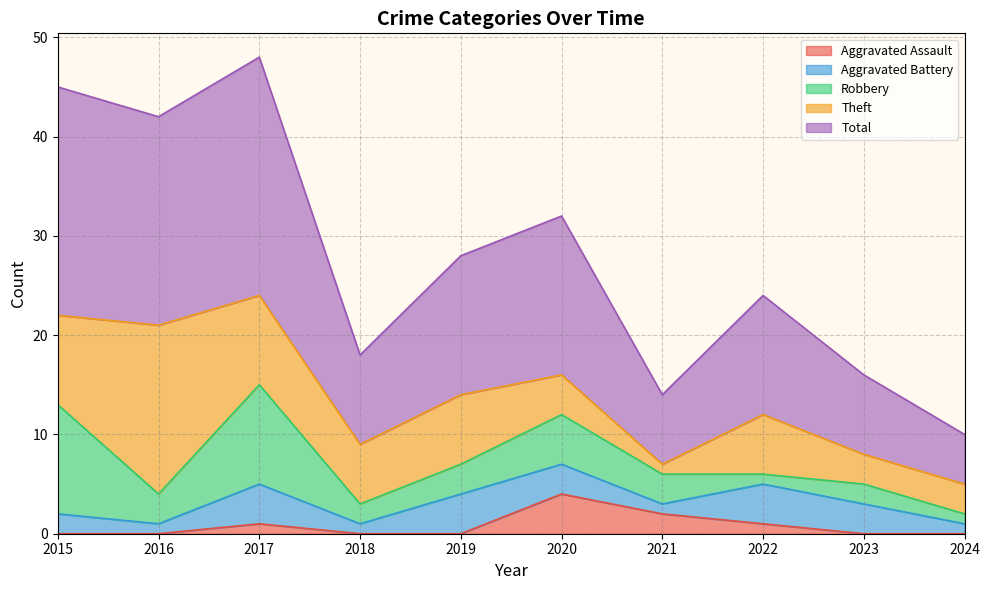

At 2015, list the series in order from smallest to largest.

Aggravated Assault, Aggravated Battery, Theft, Robbery, Total